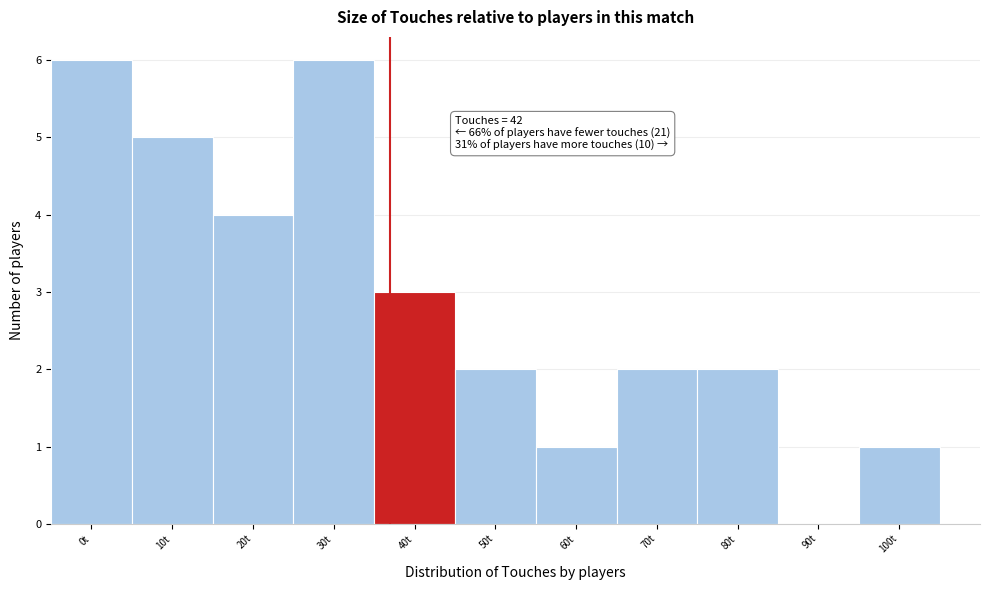

Reading right to left, what are all the values shown in this chart?

100t=1	90t=0	80t=2	70t=2	60t=1	50t=2	40t=3	30t=6	20t=4	10t=5	0t=6